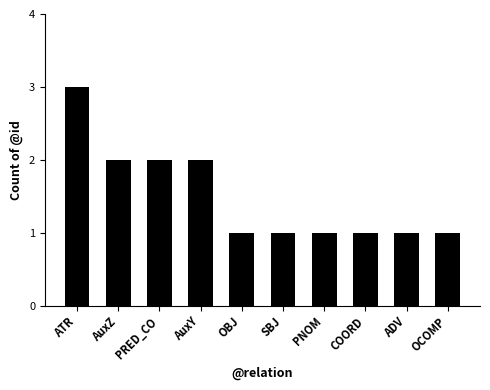

What is the sum of all values?

15